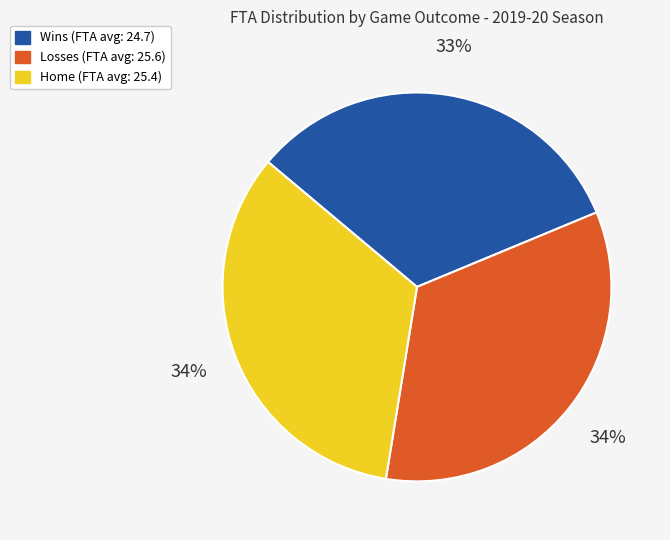

To the nearest percent, what is the average slice percentage?

33%